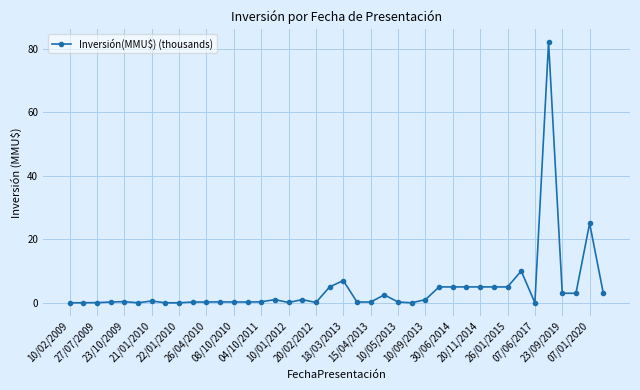

What is the difference between the maximum and second lowest values?

82.0